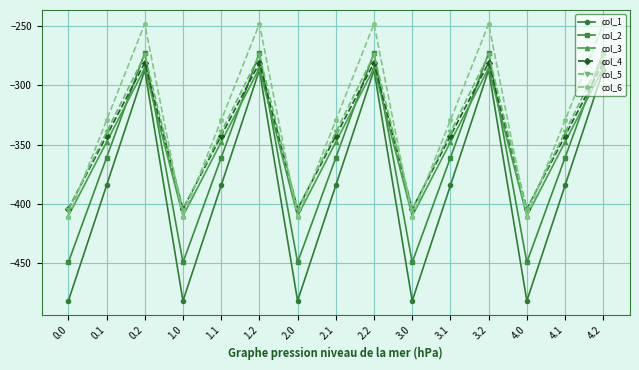

Reading left to right, list all the values displayed in this chart.

col_1: 0.0=-482.0	0.1=-384.6	0.2=-287.1	1.0=-482.0	1.1=-384.6	1.2=-287.1	2.0=-482.0	2.1=-384.6	2.2=-287.1	3.0=-482.0	3.1=-384.6	3.2=-287.1	4.0=-482.0	4.1=-384.6	4.2=-287.1
col_2: 0.0=-449.5	0.1=-361.1	0.2=-272.7	1.0=-449.5	1.1=-361.1	1.2=-272.7	2.0=-449.5	2.1=-361.1	2.2=-272.7	3.0=-449.5	3.1=-361.1	3.2=-272.7	4.0=-449.5	4.1=-361.1	4.2=-272.7
col_3: 0.0=-410.3	0.1=-347.9	0.2=-285.5	1.0=-410.3	1.1=-347.9	1.2=-285.5	2.0=-410.3	2.1=-347.9	2.2=-285.5	3.0=-410.3	3.1=-347.9	3.2=-285.5	4.0=-410.3	4.1=-347.9	4.2=-285.5
col_4: 0.0=-404.4	0.1=-342.7	0.2=-281.0	1.0=-404.4	1.1=-342.7	1.2=-281.0	2.0=-404.4	2.1=-342.7	2.2=-281.0	3.0=-404.4	3.1=-342.7	3.2=-281.0	4.0=-404.4	4.1=-342.7	4.2=-281.0
col_5: 0.0=-404.9	0.1=-339.6	0.2=-274.4	1.0=-404.9	1.1=-339.6	1.2=-274.4	2.0=-404.9	2.1=-339.6	2.2=-274.4	3.0=-404.9	3.1=-339.6	3.2=-274.4	4.0=-404.9	4.1=-339.6	4.2=-274.4
col_6: 0.0=-410.8	0.1=-329.5	0.2=-248.1	1.0=-410.8	1.1=-329.5	1.2=-248.1	2.0=-410.8	2.1=-329.5	2.2=-248.1	3.0=-410.8	3.1=-329.5	3.2=-248.1	4.0=-410.8	4.1=-329.5	4.2=-248.1